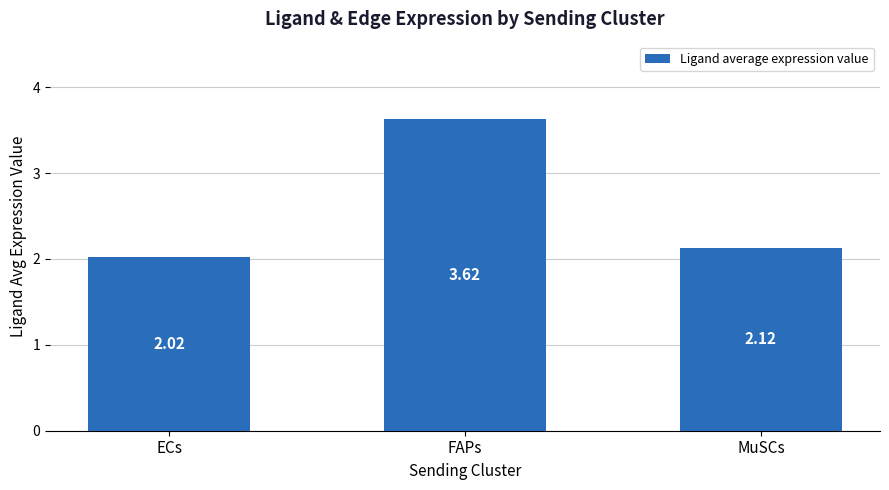

What is the label of the 3rd bar from the left?

MuSCs